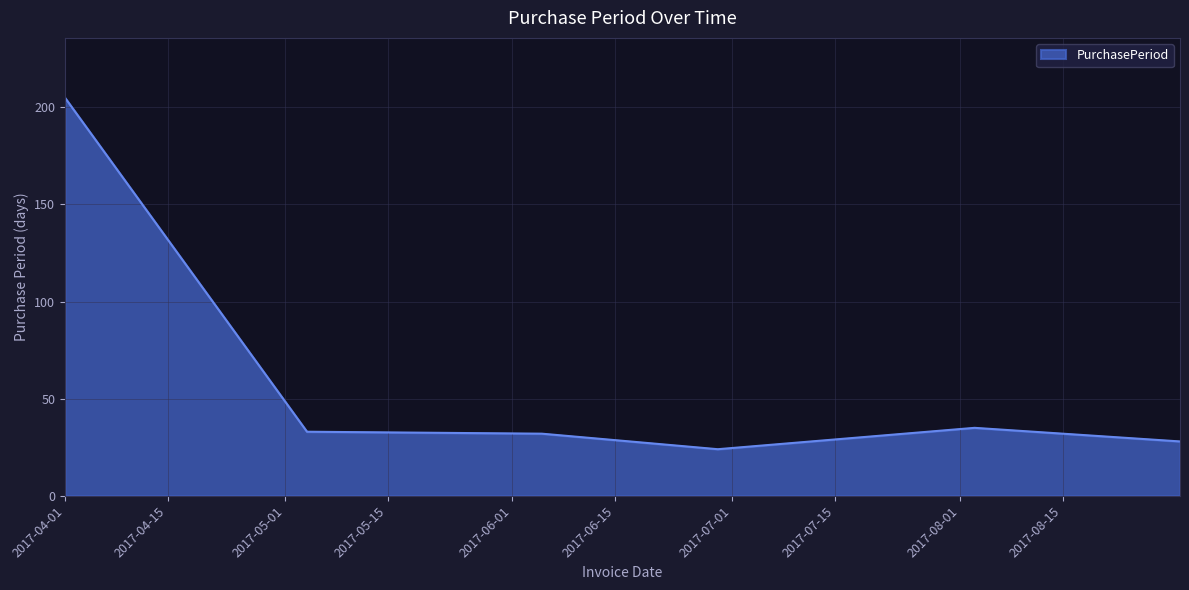

What is the smallest value displayed?

24